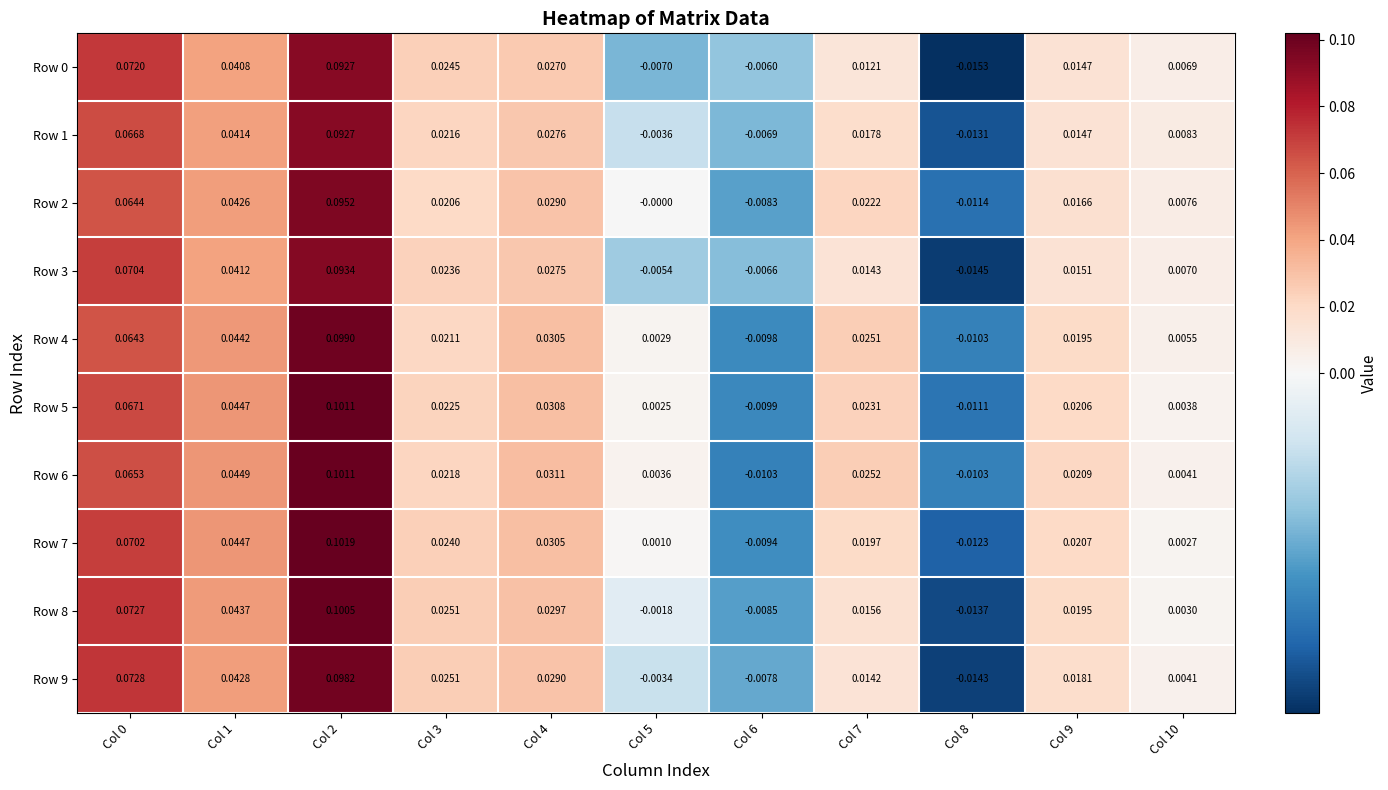

At how many categories does at least one series exceed 0?

9